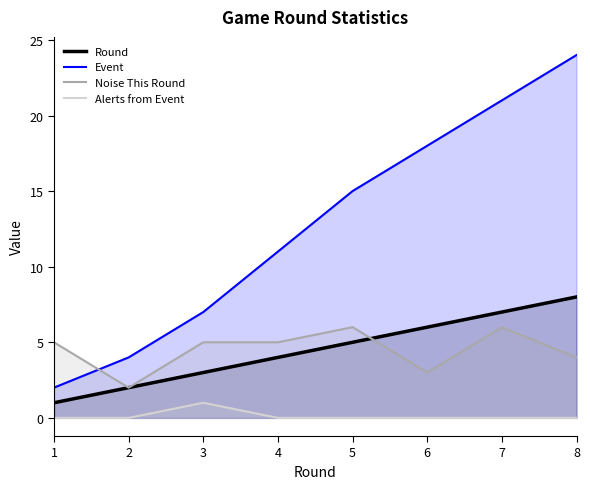

List the labels in order of Round value, smallest first.

1, 2, 3, 4, 5, 6, 7, 8